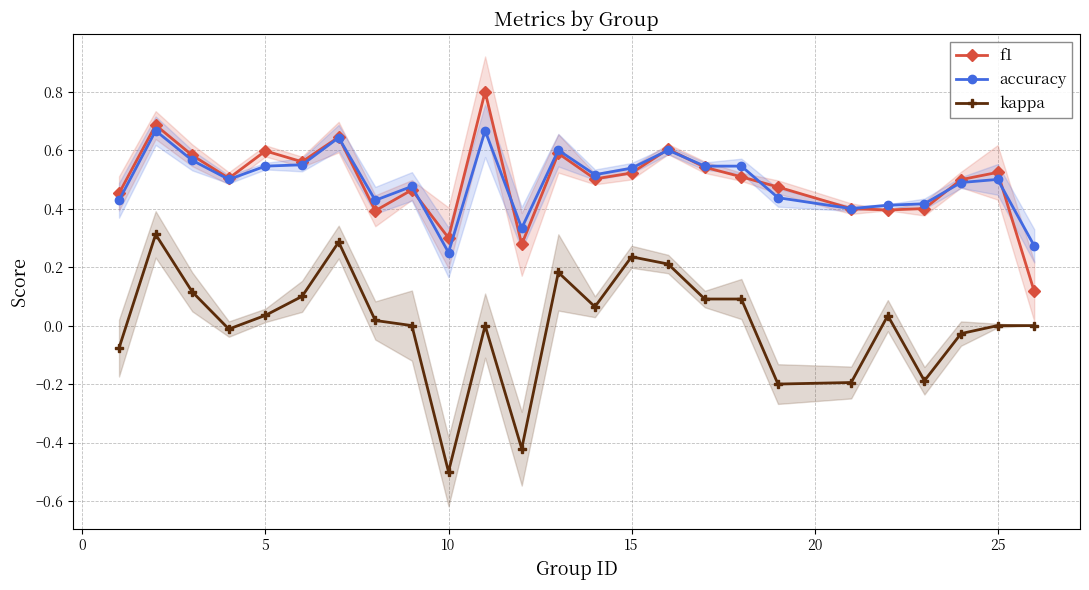

The accuracy series shows 0.9 at 15. True or false?

False